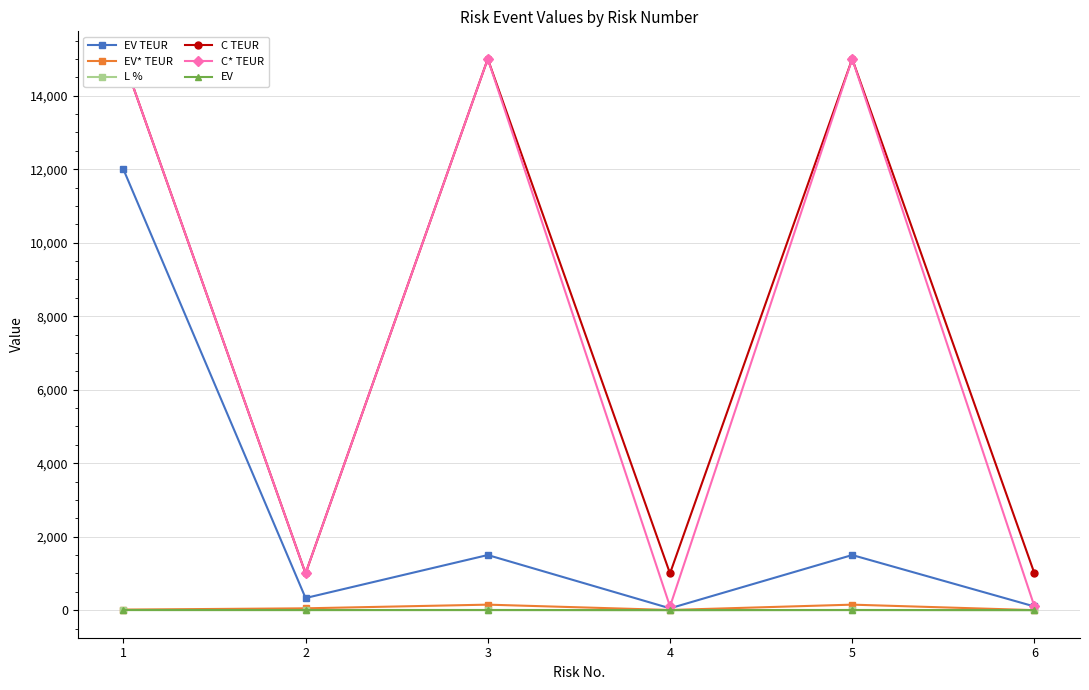

What is the total value across all series at 5?

31655.1